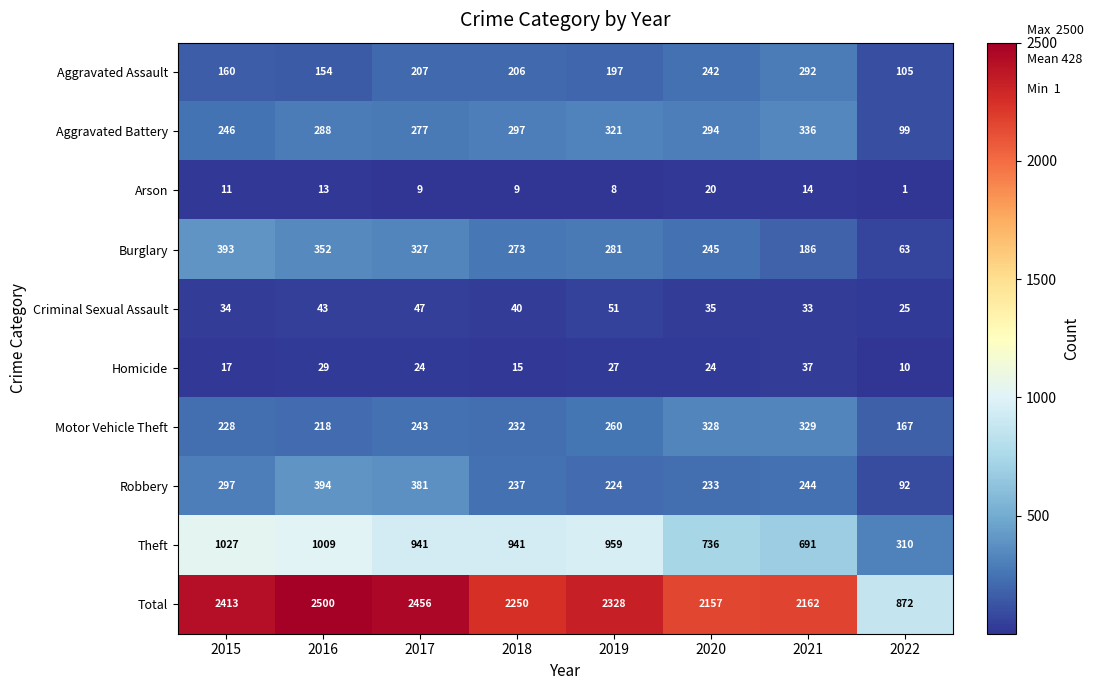

Where is Criminal Sexual Assault nearest to the value 38?

2018